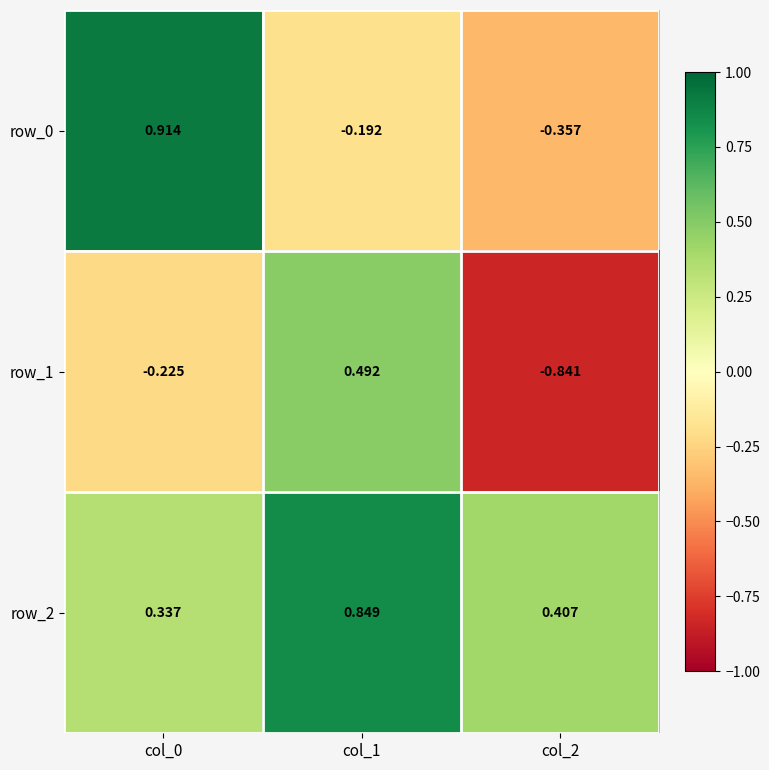

Is the value of row_2 at col_1 greater than the value of row_0 at col_2?

Yes